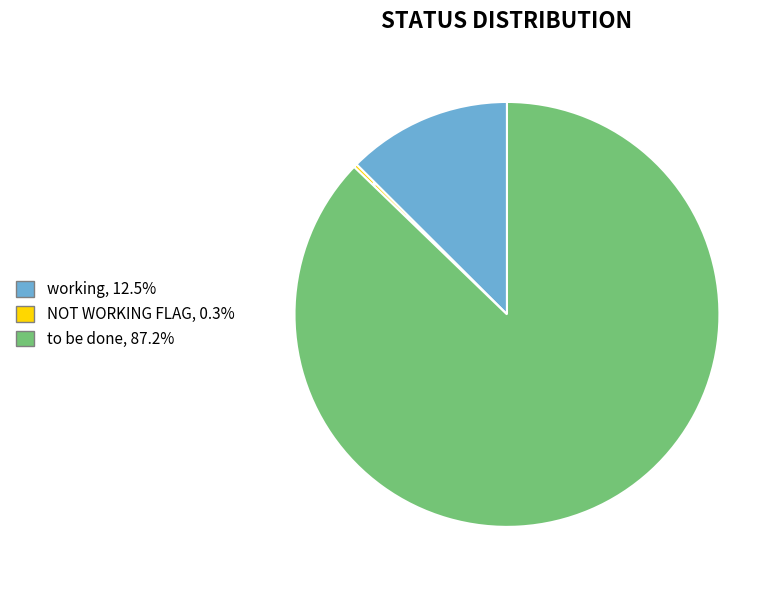

Which category has the biggest portion of the pie?

to be done